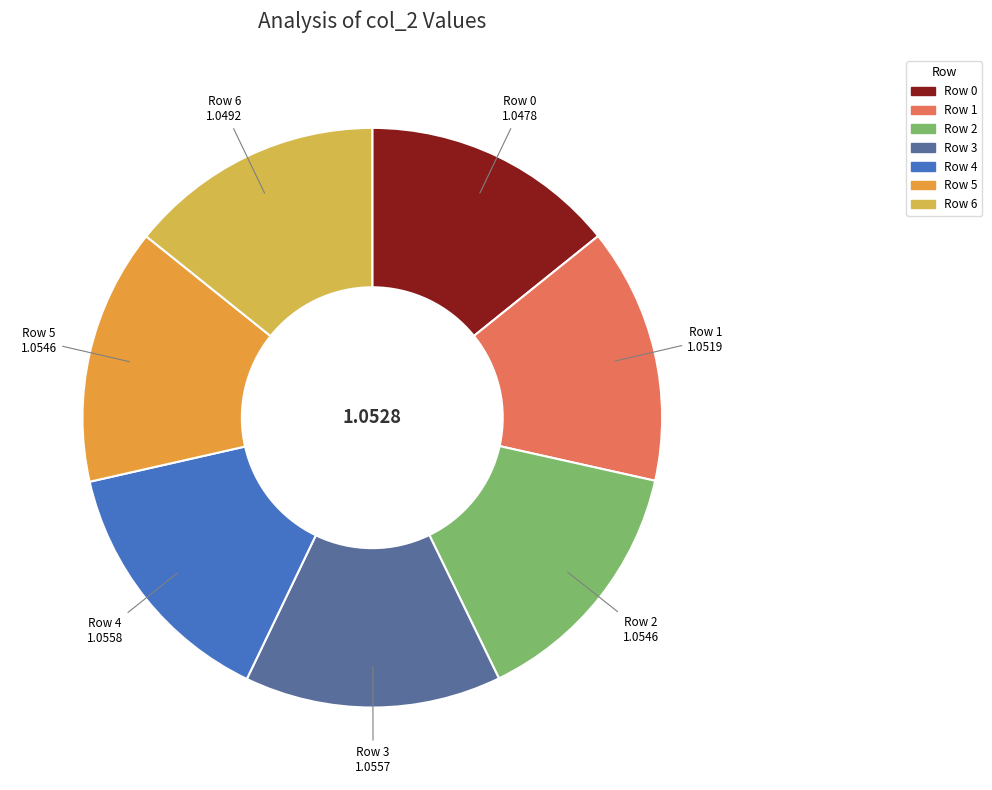

Is there a majority slice in this chart?

No